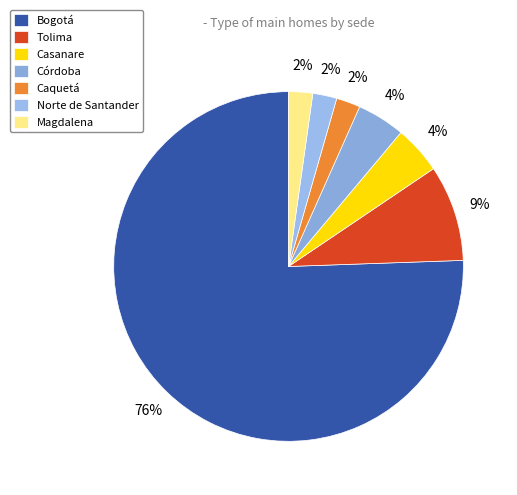

To the nearest percent, what is the combined percentage of Córdoba and Tolima?

13%